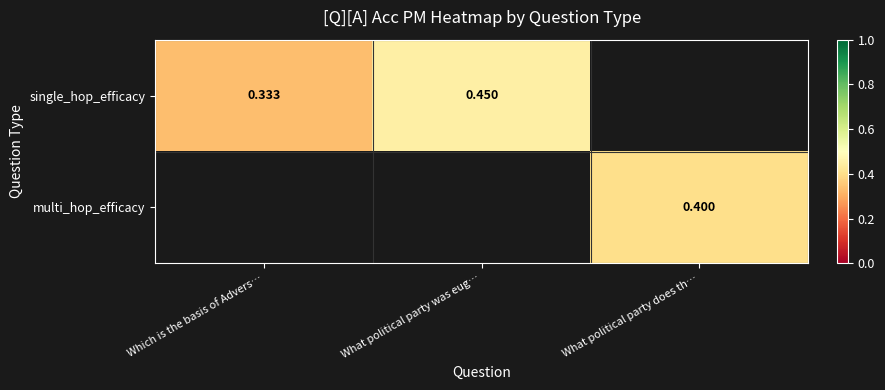

What value does the multi_hop_efficacy series have at What political party does th…?

0.4